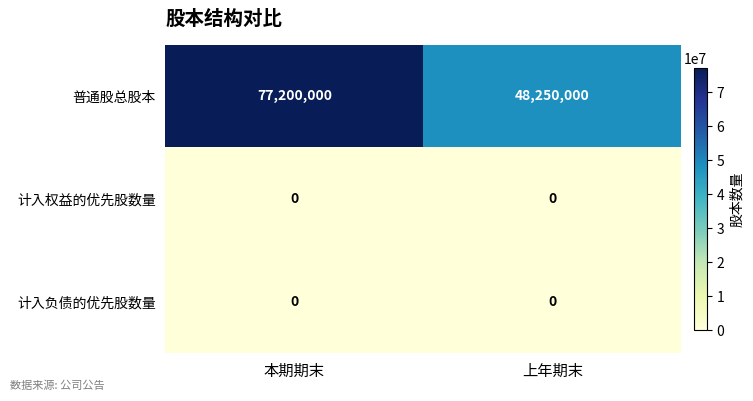

Which series has the largest total across all categories?

普通股总股本